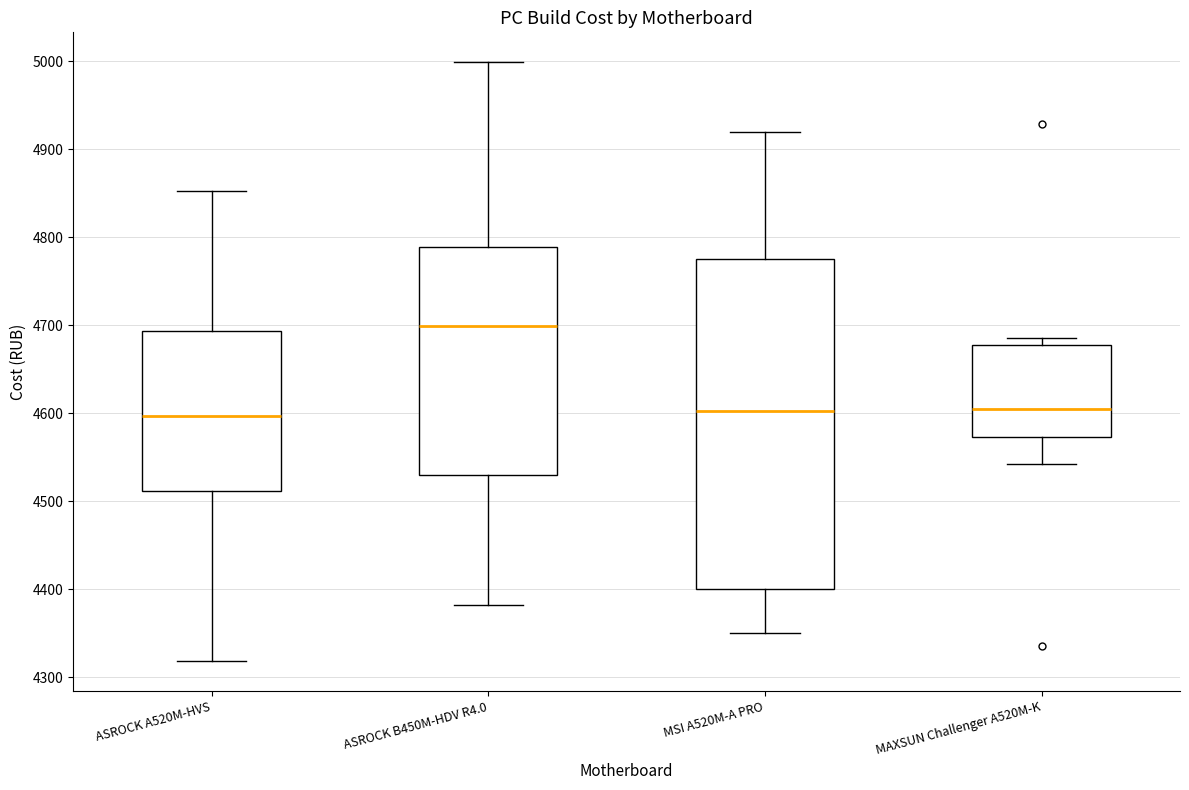

Reading left to right, transcribe this box plot: for each box, give where its median line is, the range the box spans, and where its two whiskers end, as read against the y-axis. The values are not printed on the chart, so give them approximately, as read against the axis.

ASROCK A520M-HVS: median 4600, box 4510 to 4690, whiskers 4320 to 4850
ASROCK B450M-HDV R4.0: median 4700, box 4530 to 4790, whiskers 4380 to 5000
MSI A520M-A PRO: median 4600, box 4400 to 4780, whiskers 4350 to 4920
MAXSUN Challenger A520M-K: median 4610, box 4570 to 4680, whiskers 4540 to 4690